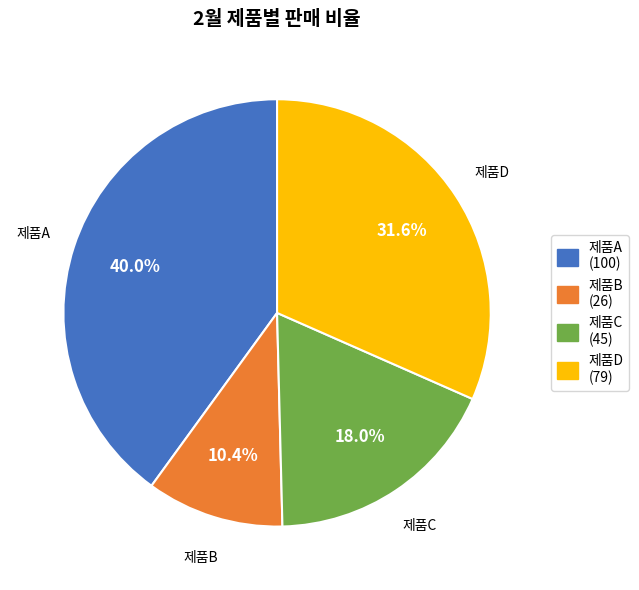

Which slice is the largest?

제품A